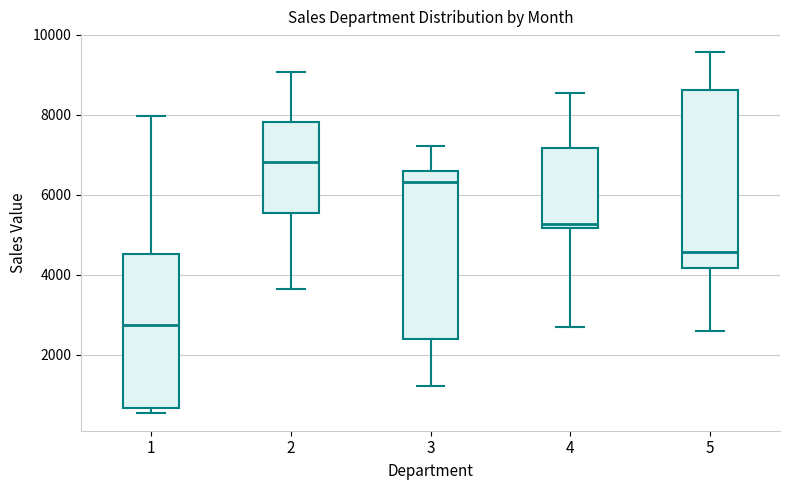

Which box's median line is the lowest?

1